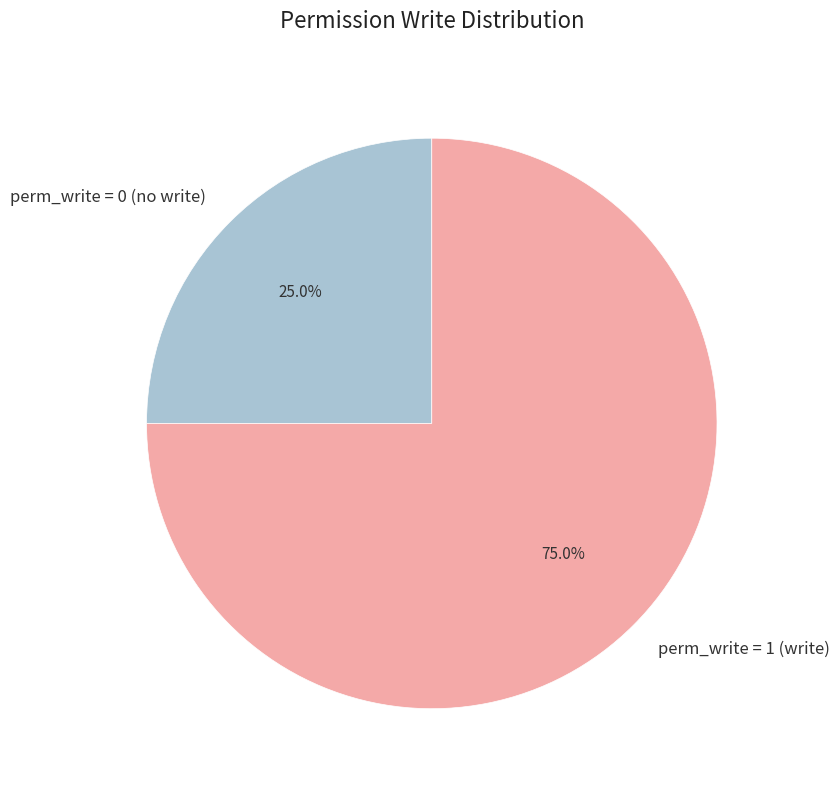

Is there any slice that represents more than half of the pie?

Yes